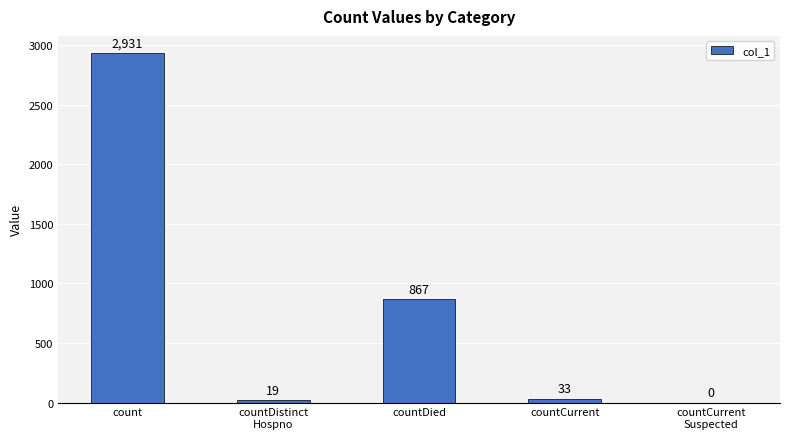

Reading right to left, extract all data points from this chart.

countCurrent
Suspected=0	countCurrent=33	countDied=867	countDistinct
Hospno=19	count=2931